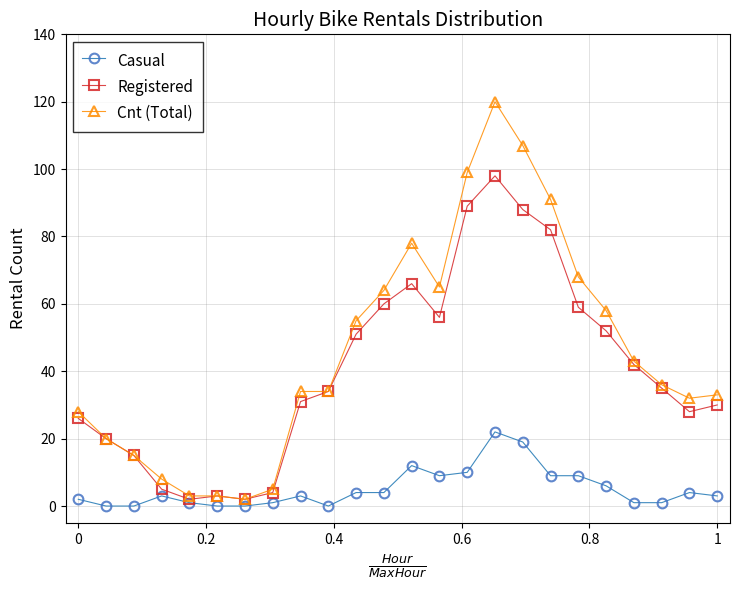

List the series in order of their peak value, highest first.

Cnt (Total), Registered, Casual